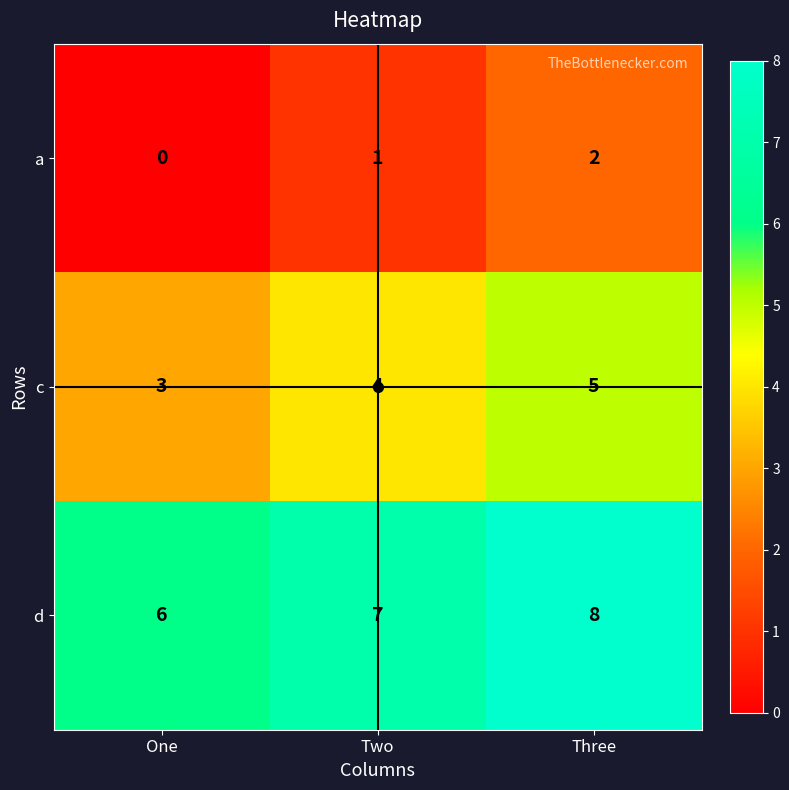

Is it true that a equals 2 at Three?

True